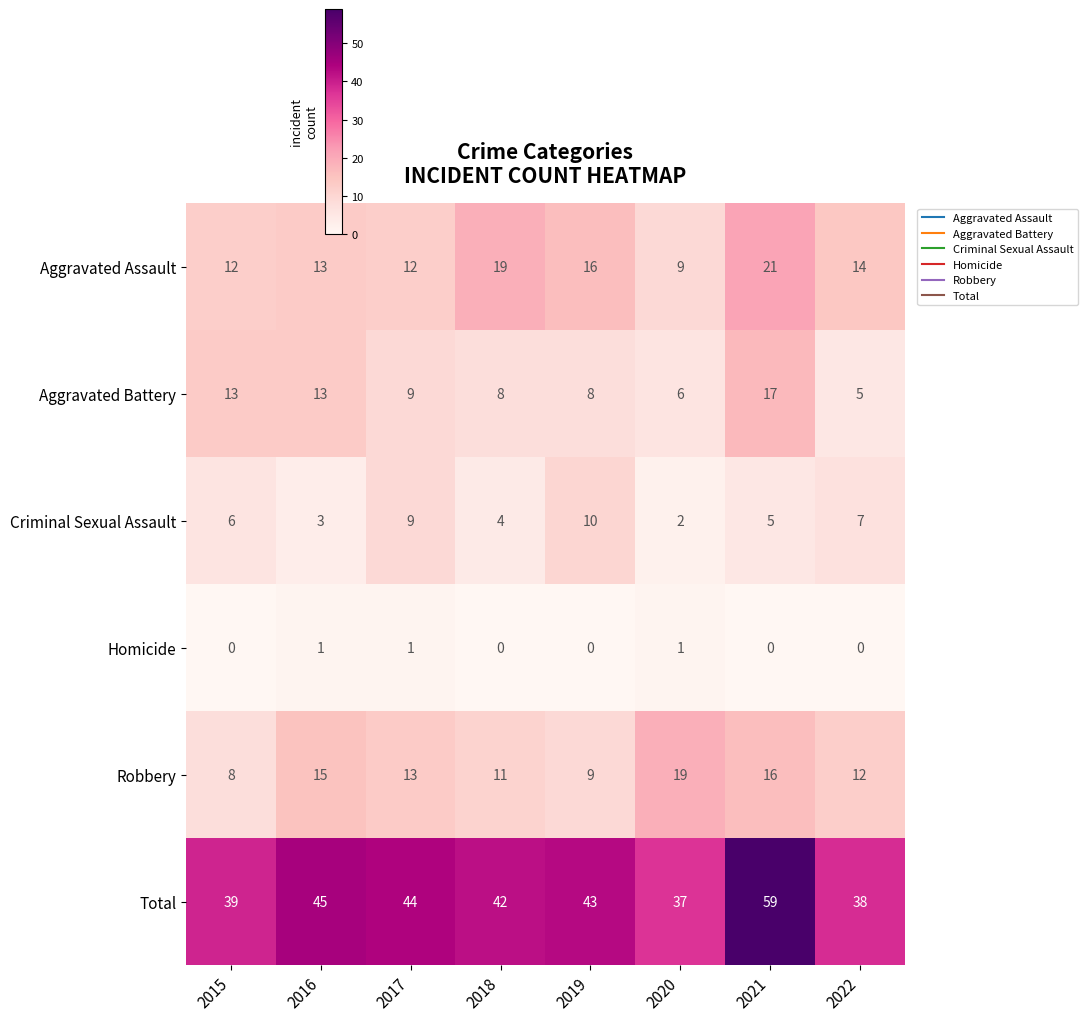

At which category does the chart reach its peak across all series?

2021